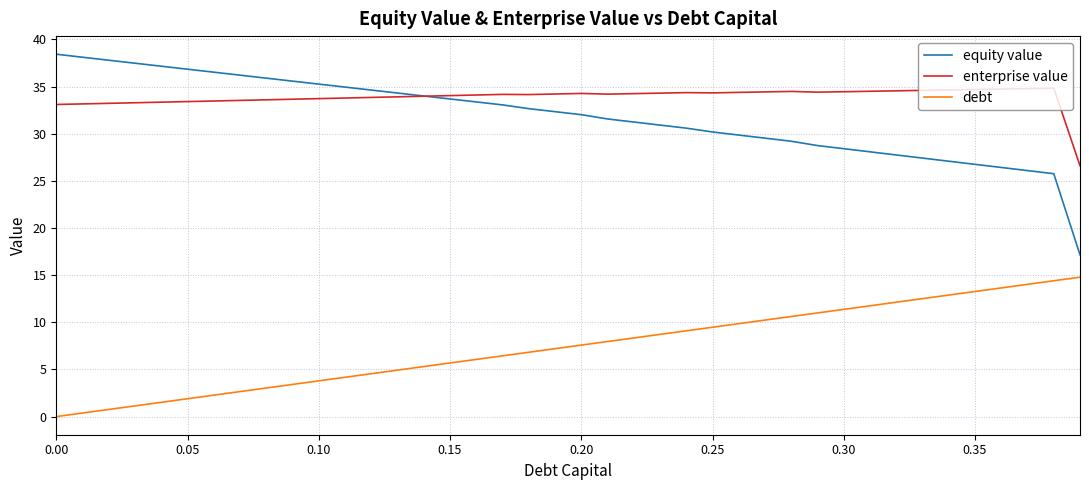

What is the highest value of the enterprise value series?

34.8